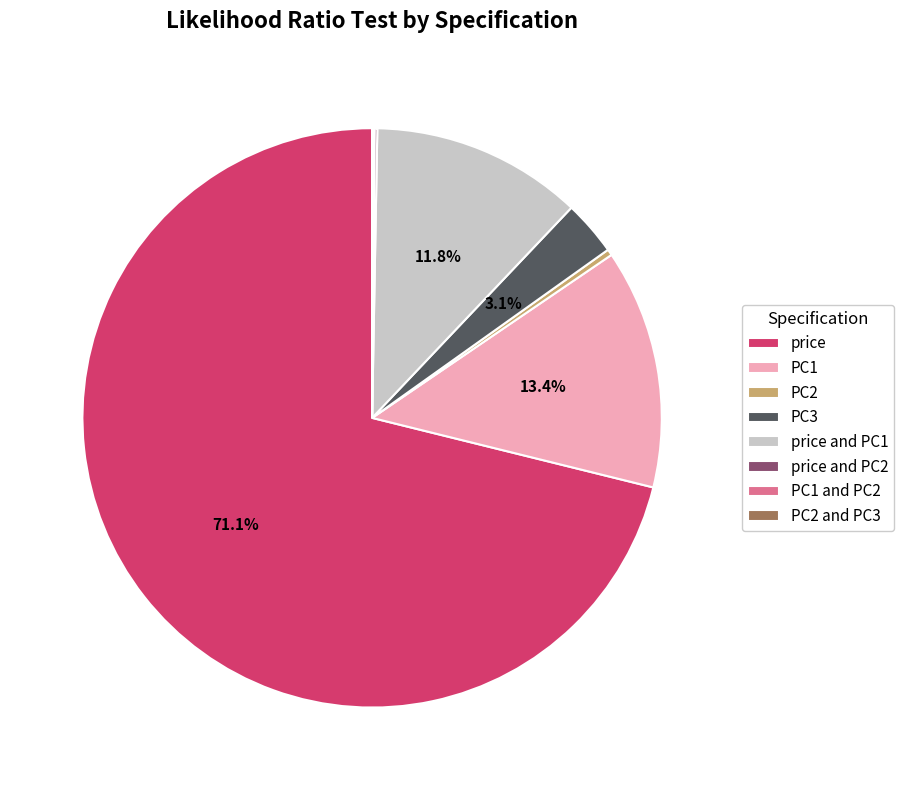

What is the largest slice in the pie chart?

price